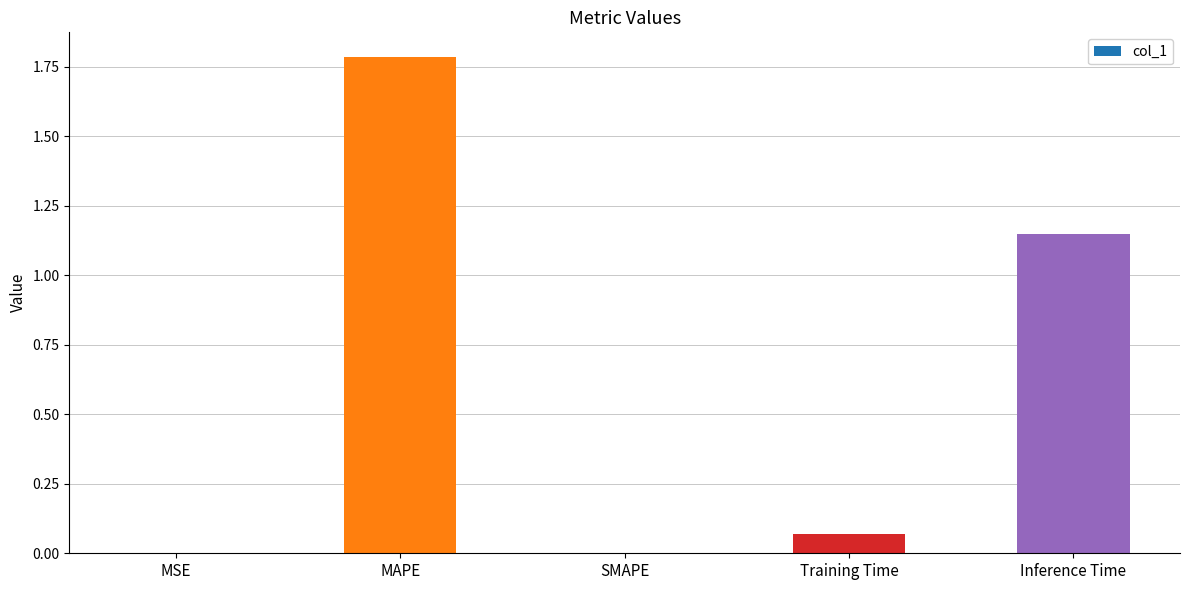

Which has a higher value, MAPE or Inference Time?

MAPE